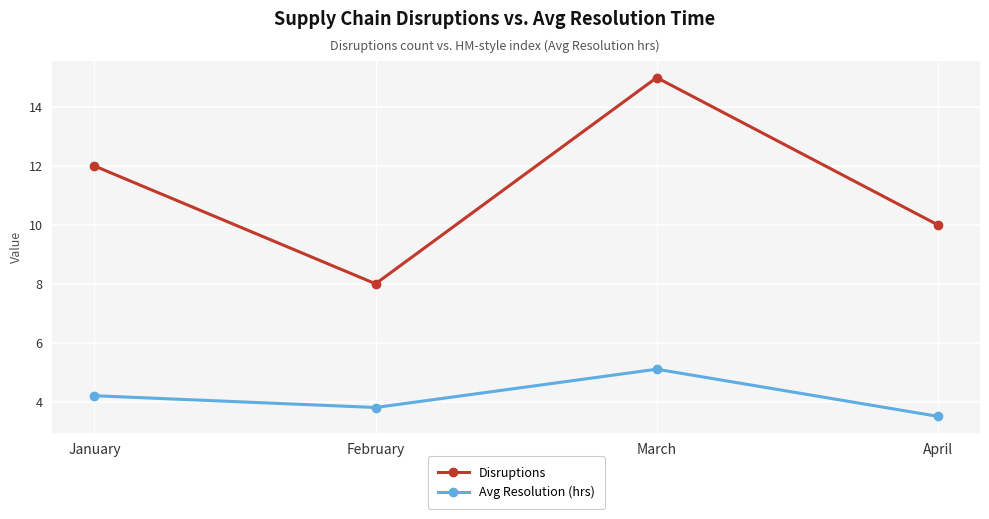

True or false: Avg Resolution (hrs) has a value of 3.5 at April.

True